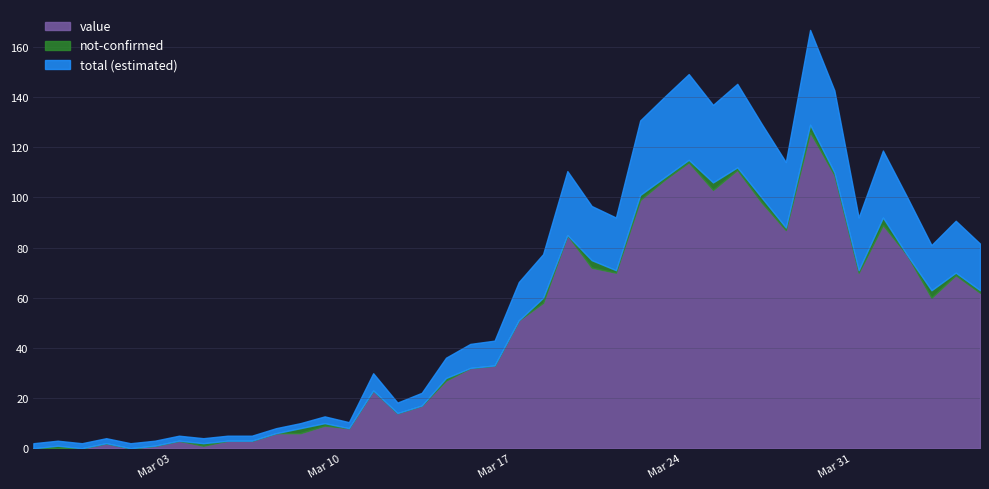

What is the label of the 38th point from the left?

2020-04-04